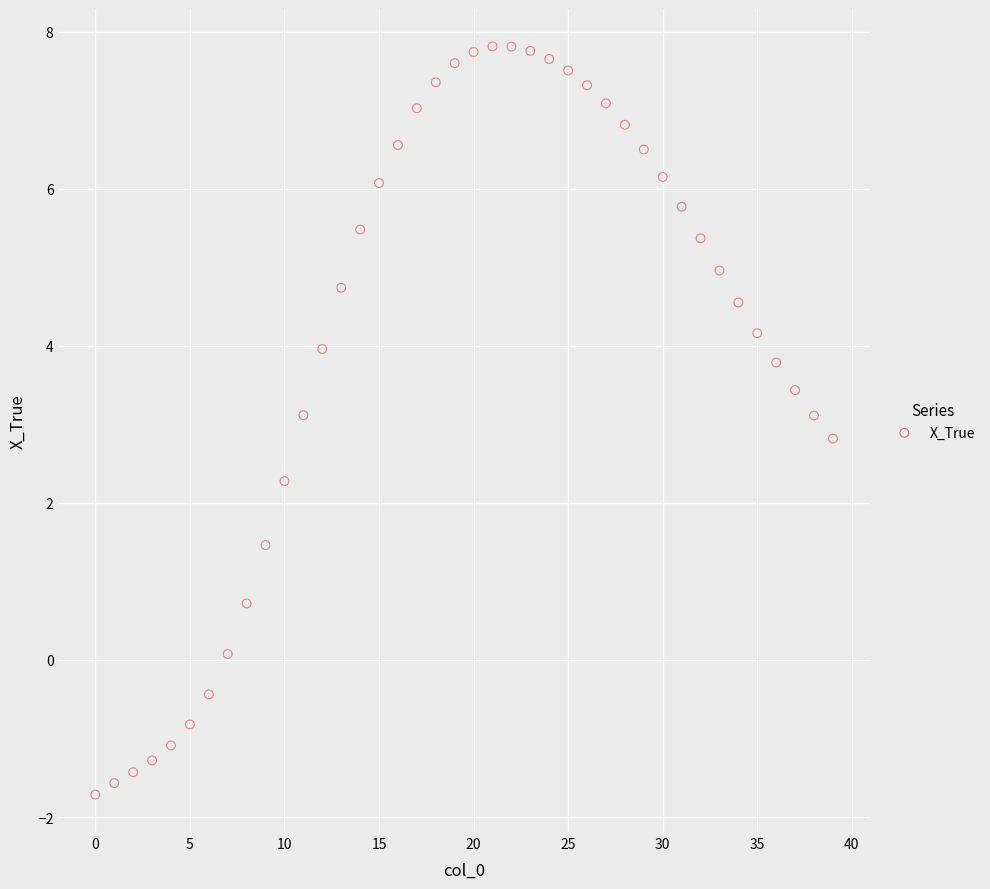

How many data points are displayed?

40